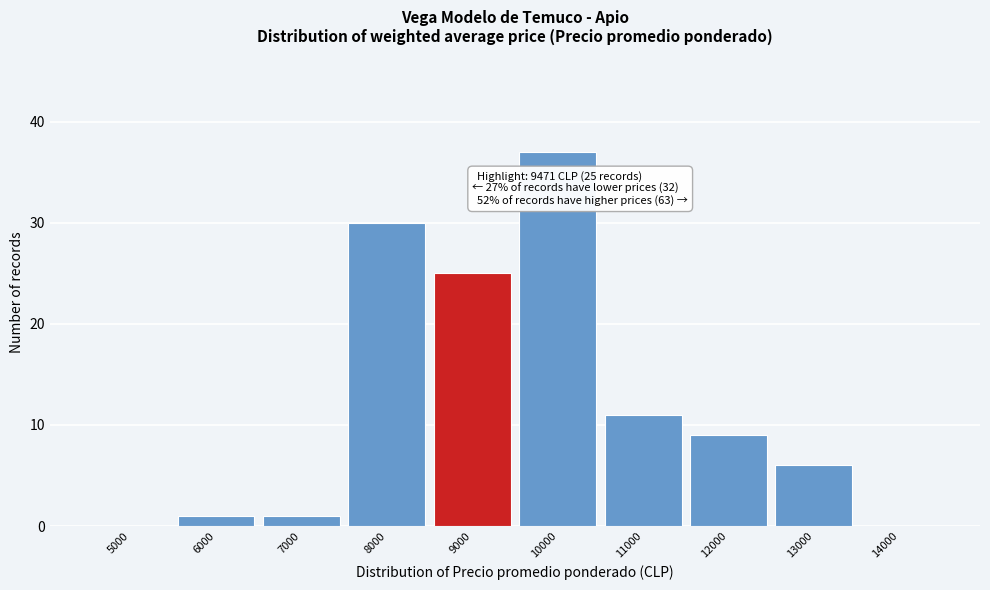

Reading left to right, list all the values displayed in this chart.

5000=0	6000=1	7000=1	8000=30	9000=25	10000=37	11000=11	12000=9	13000=6	14000=0